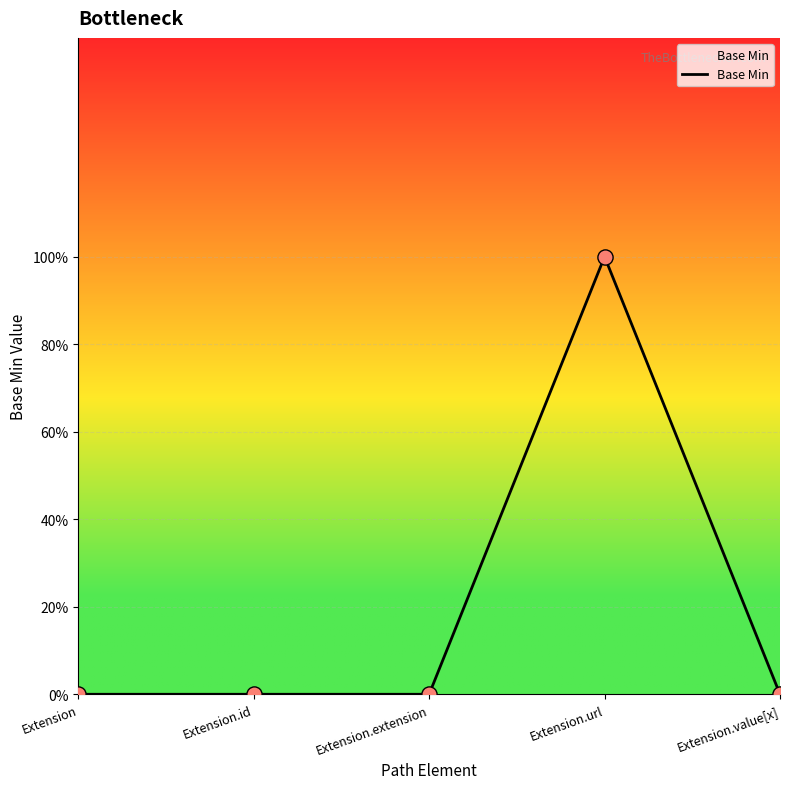

Which has a higher value, Extension or Extension.url?

Extension.url